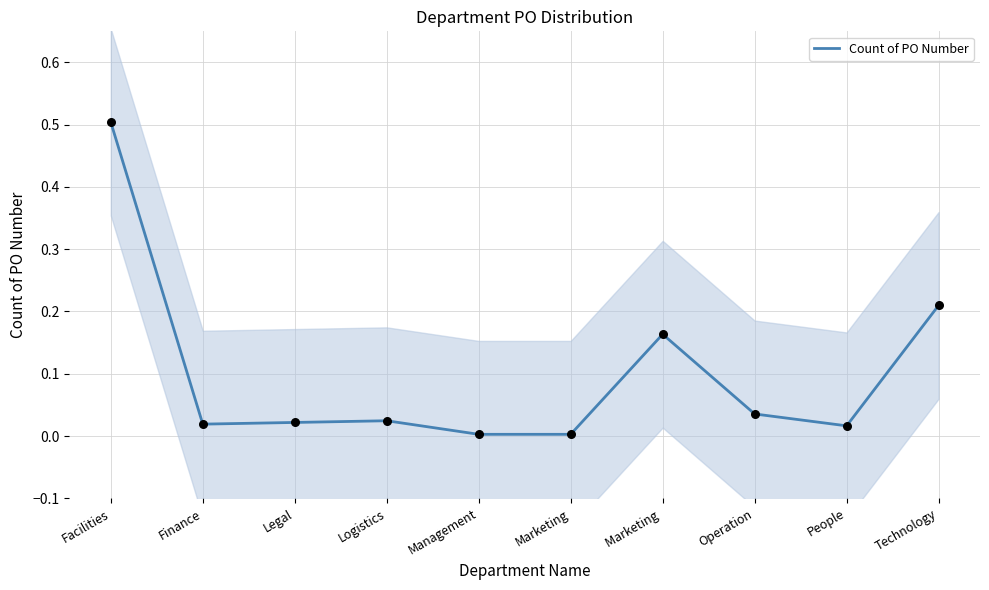

Which has a higher value, Finance or Marketing?

Finance